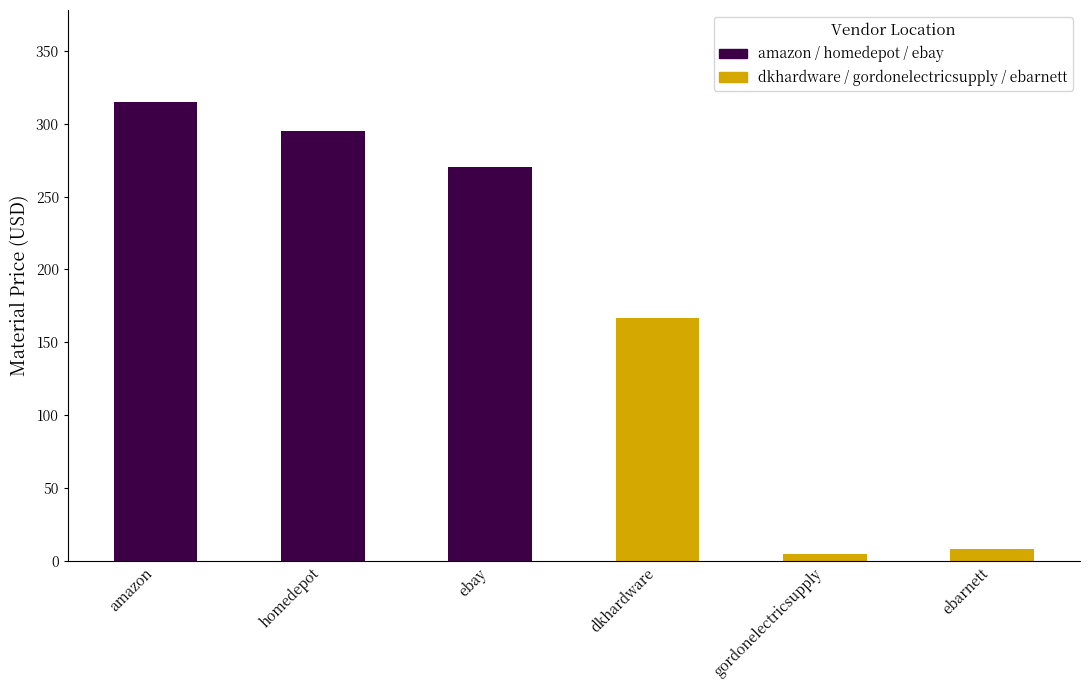

What is the highest value of the dkhardware / gordonelectricsupply / ebarnett series?

166.6